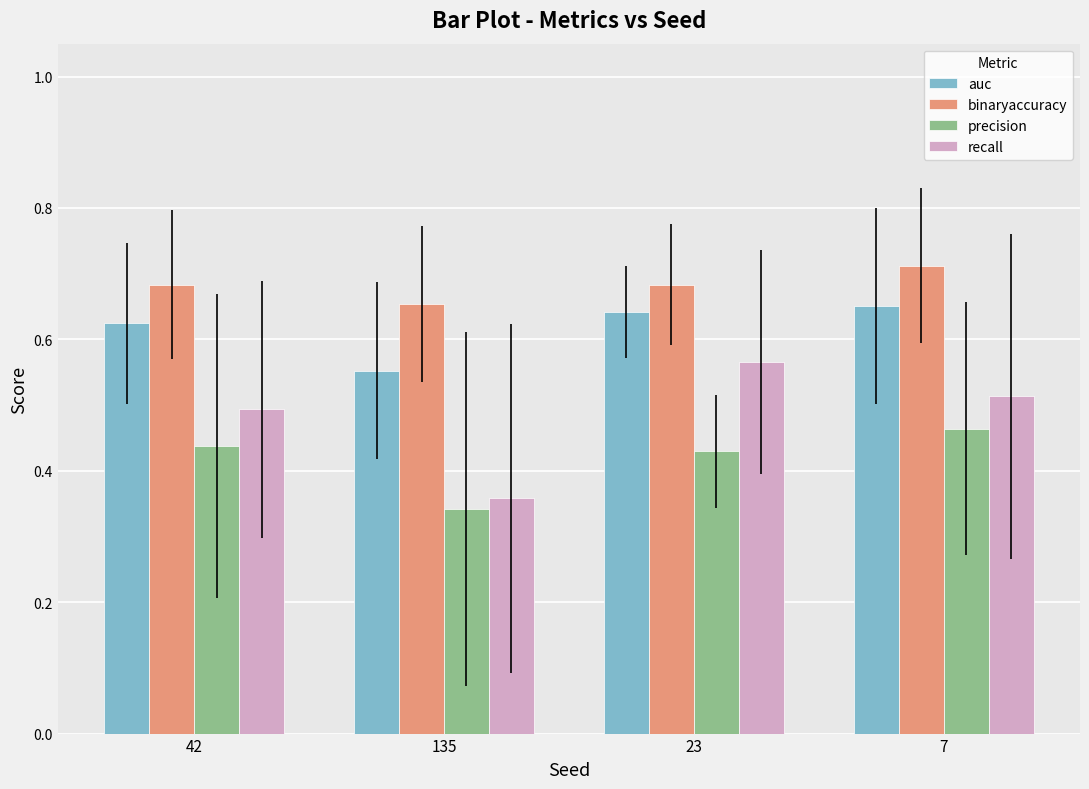

The precision series shows 0.3 at 23. True or false?

False